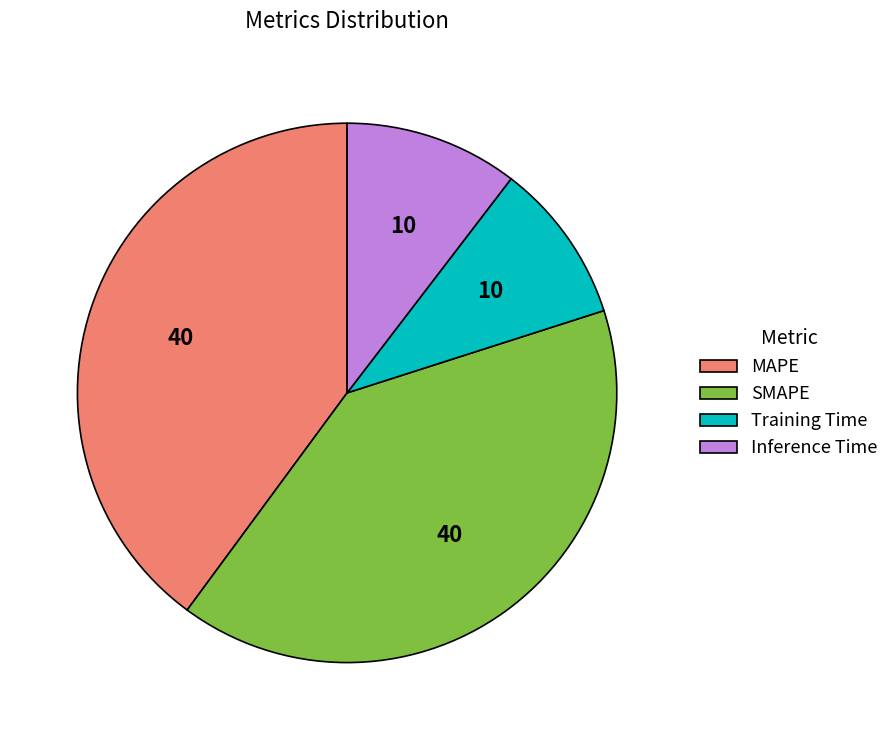

What is the smallest slice in the pie chart?

Training Time